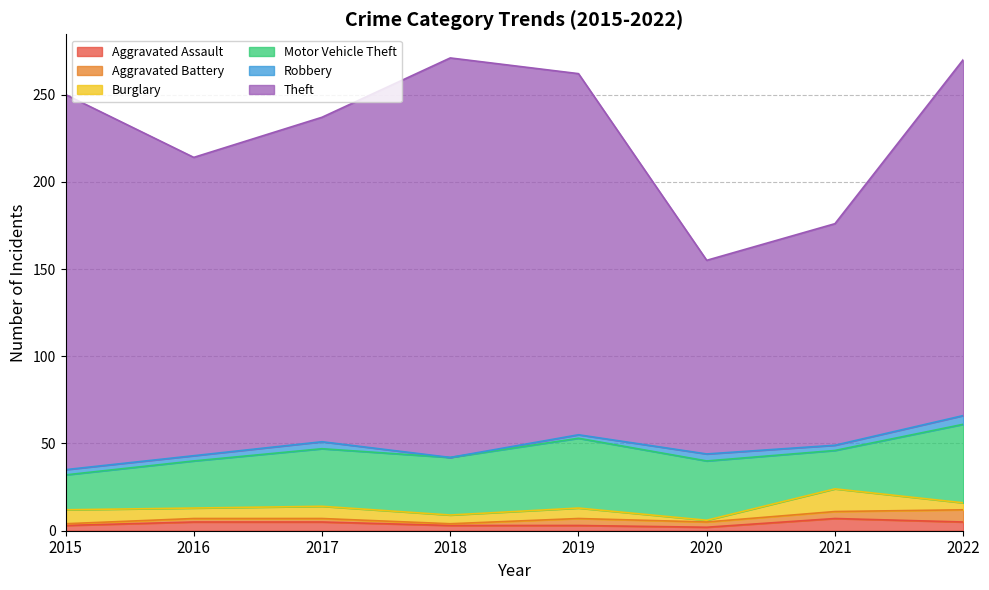

Reading left to right, extract all data points from this chart.

Aggravated Assault: 2015=3	2016=5	2017=5	2018=3	2019=3	2020=2	2021=7	2022=5
Aggravated Battery: 2015=1	2016=2	2017=2	2018=1	2019=4	2020=3	2021=4	2022=7
Burglary: 2015=8	2016=6	2017=7	2018=5	2019=6	2020=1	2021=13	2022=4
Motor Vehicle Theft: 2015=20	2016=27	2017=33	2018=33	2019=40	2020=34	2021=22	2022=45
Robbery: 2015=3	2016=3	2017=4	2018=0	2019=2	2020=4	2021=3	2022=5
Theft: 2015=215	2016=171	2017=186	2018=229	2019=207	2020=111	2021=127	2022=204